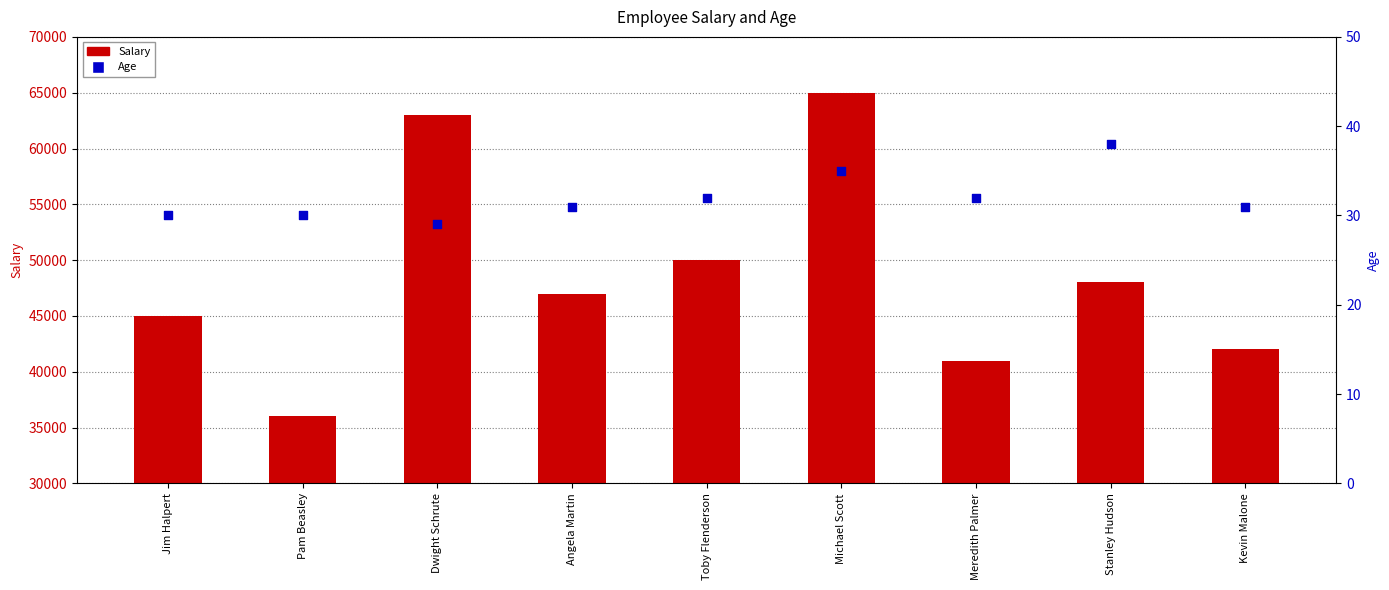

Is the value of Age at Meredith Palmer greater than the value of Salary at Stanley Hudson?

No